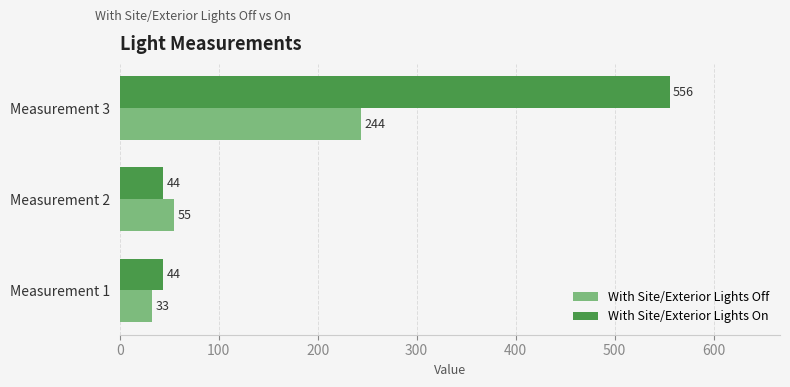

Is it true that With Site/Exterior Lights Off equals 55 at Measurement 2?

True